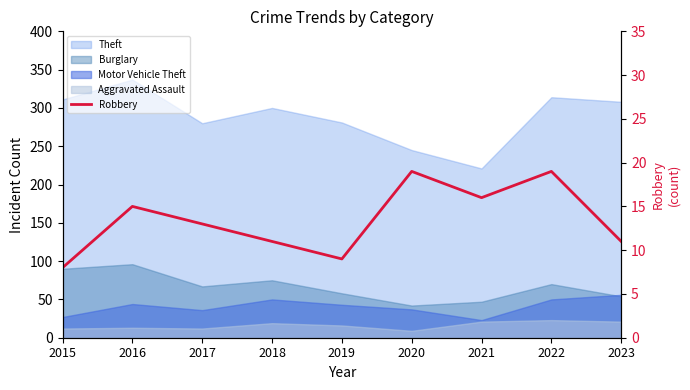

Reading left to right, list all the values displayed in this chart.

2015=8	2016=15	2017=13	2018=11	2019=9	2020=19	2021=16	2022=19	2023=11